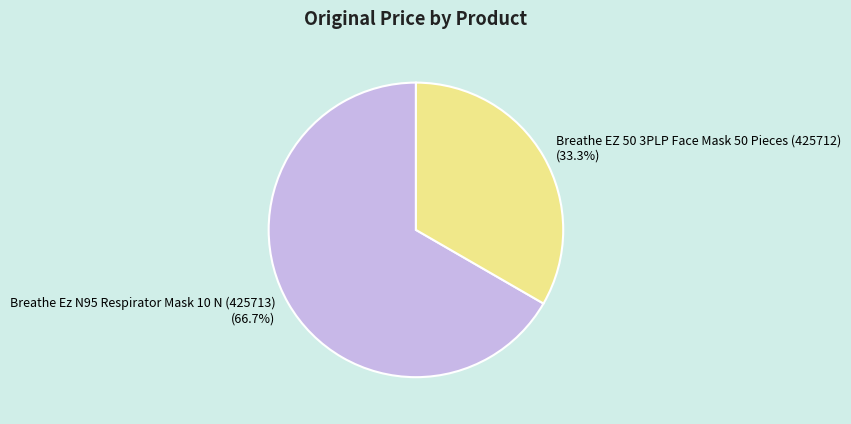

What is the ratio of the value at Breathe EZ 50 3PLP Face Mask 50 Pieces (425712) to the value at Breathe Ez N95 Respirator Mask 10 N (425713)?

0.5